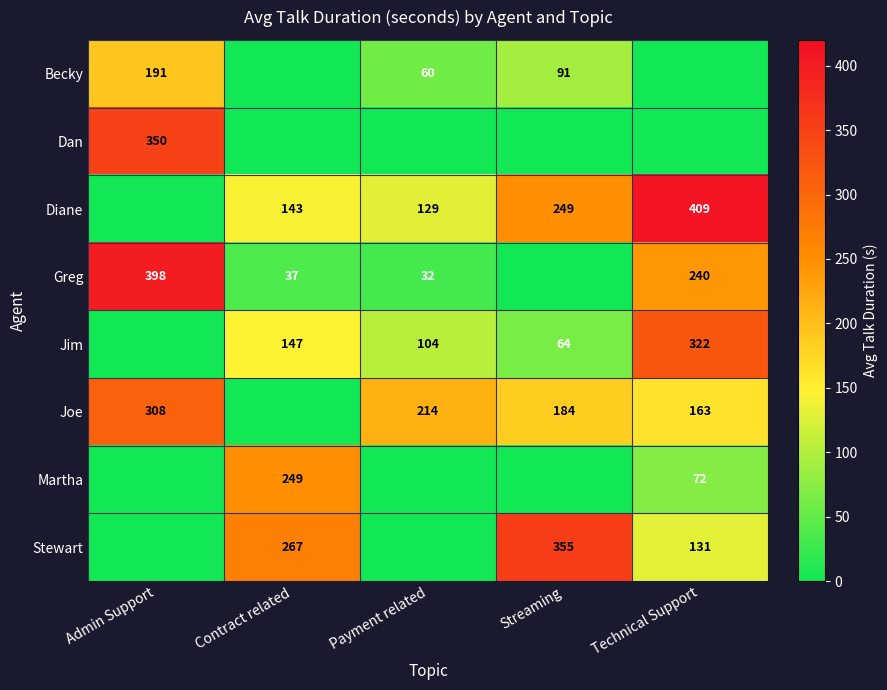

At which category is the sum across all series the highest?

Technical Support